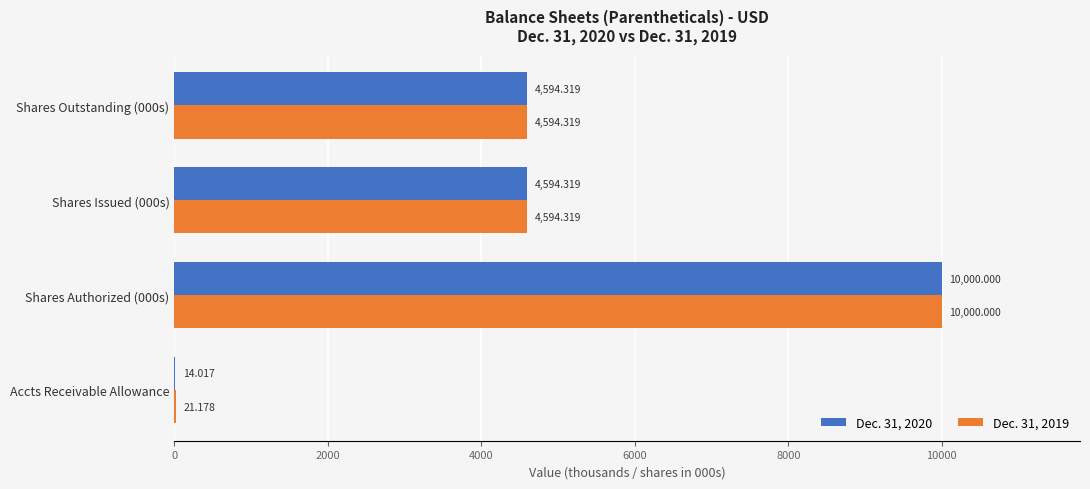

Is the value of Dec. 31, 2019 at Shares Outstanding (000s) greater than the value of Dec. 31, 2020 at Shares Authorized (000s)?

No